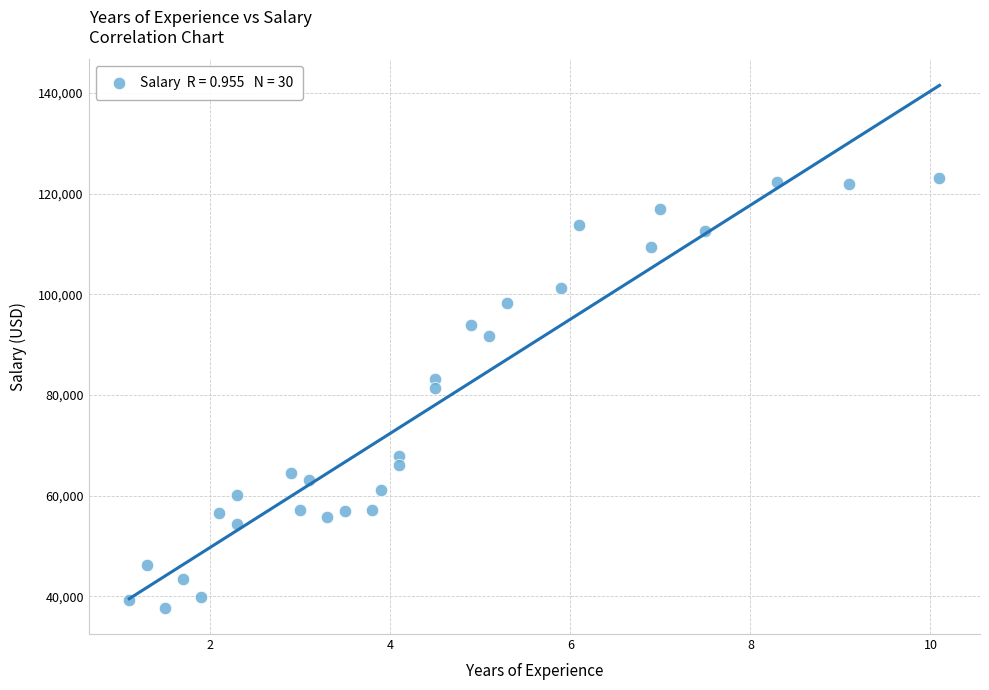

What is the range of Y values (max minus min)?

85283